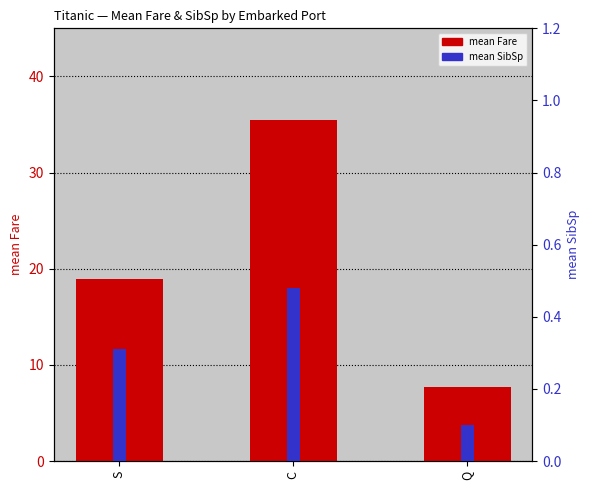

True or false: mean Fare has a value of 8.3 at C.

False